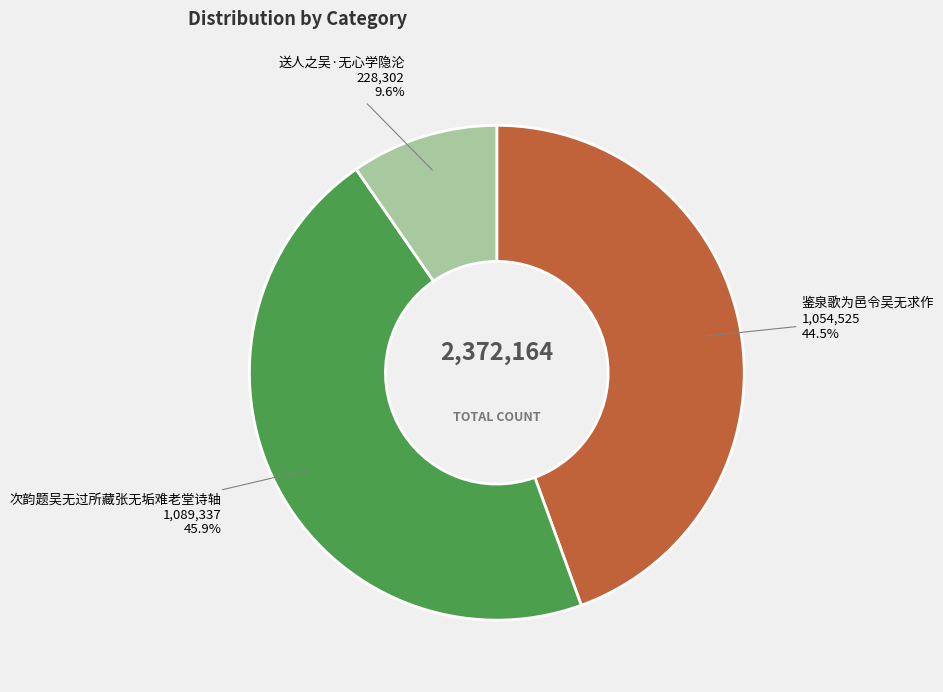

True or false: 鉴泉歌为邑令吴无求作 accounts for 50% of the total.

False